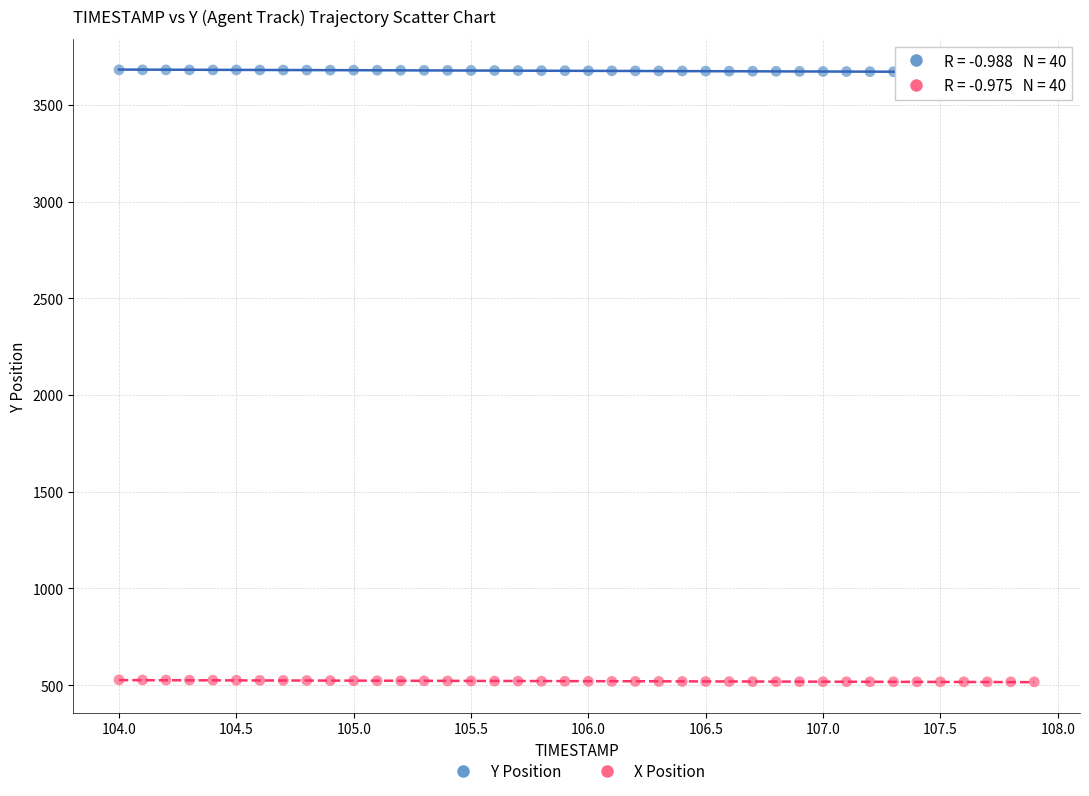

Across all data points, what is the range of X values (max minus min)?

3.9